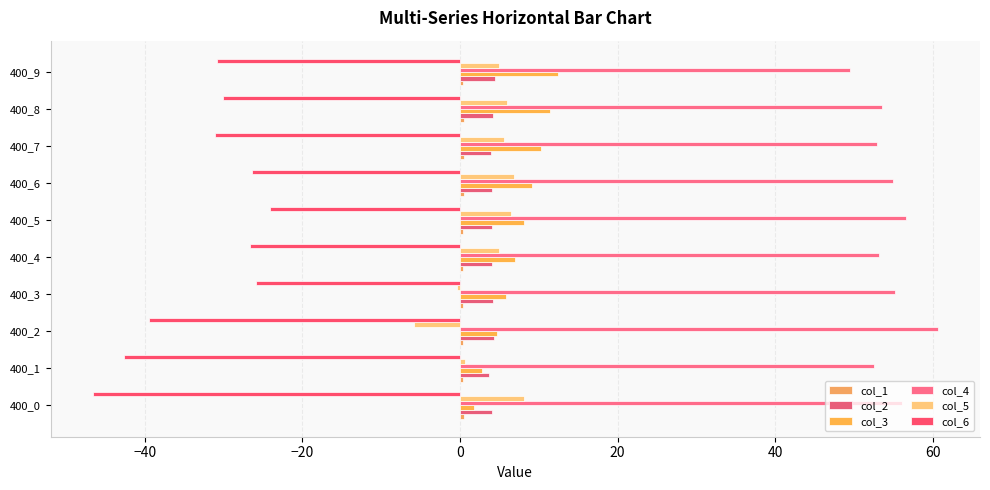

How many distinct data groups are displayed?

6